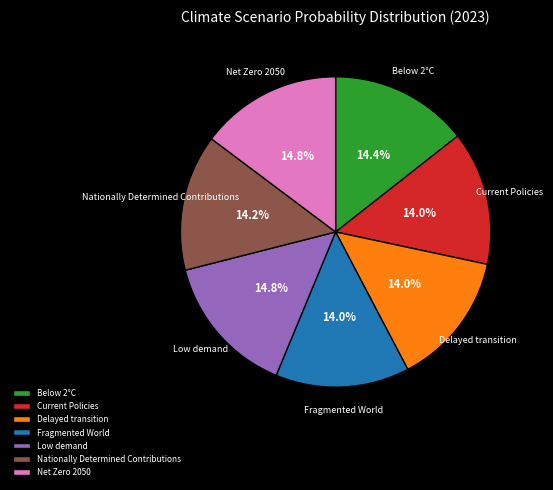

How many segments does this pie chart have?

7